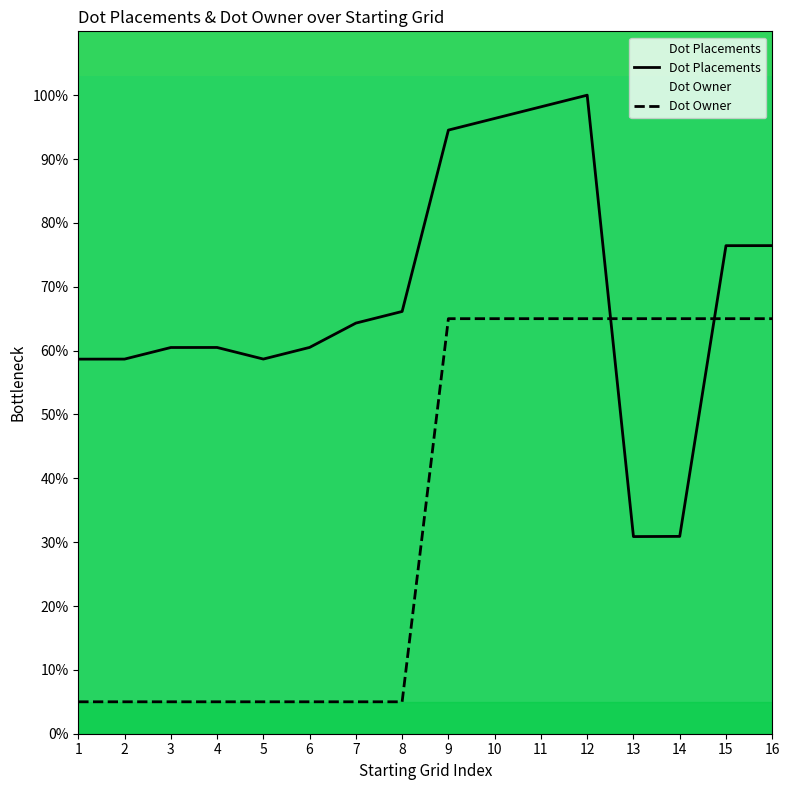

Between 6 and 13, which is larger?

6